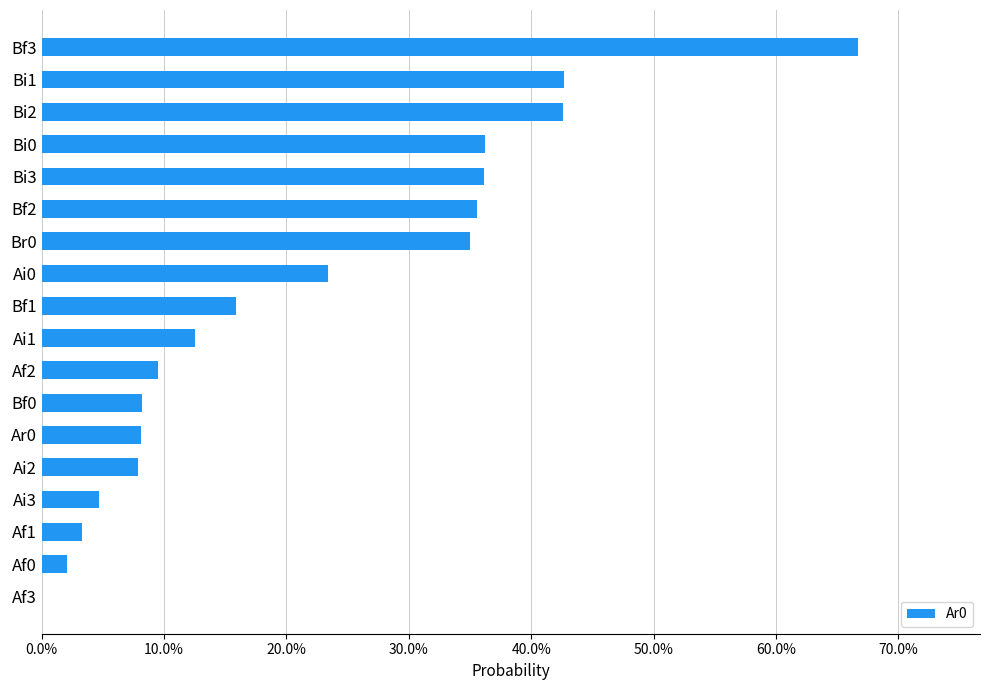

Are the bars horizontal?

Yes